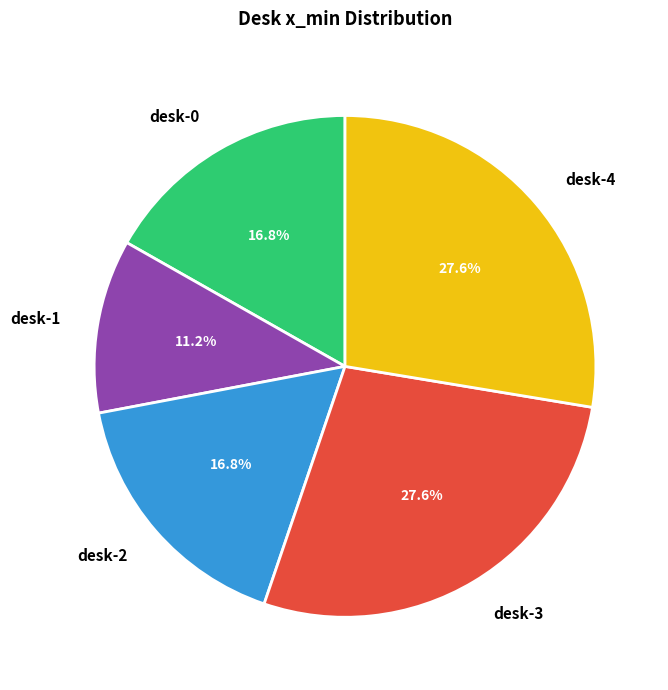

What is the smallest slice in the pie chart?

desk-1